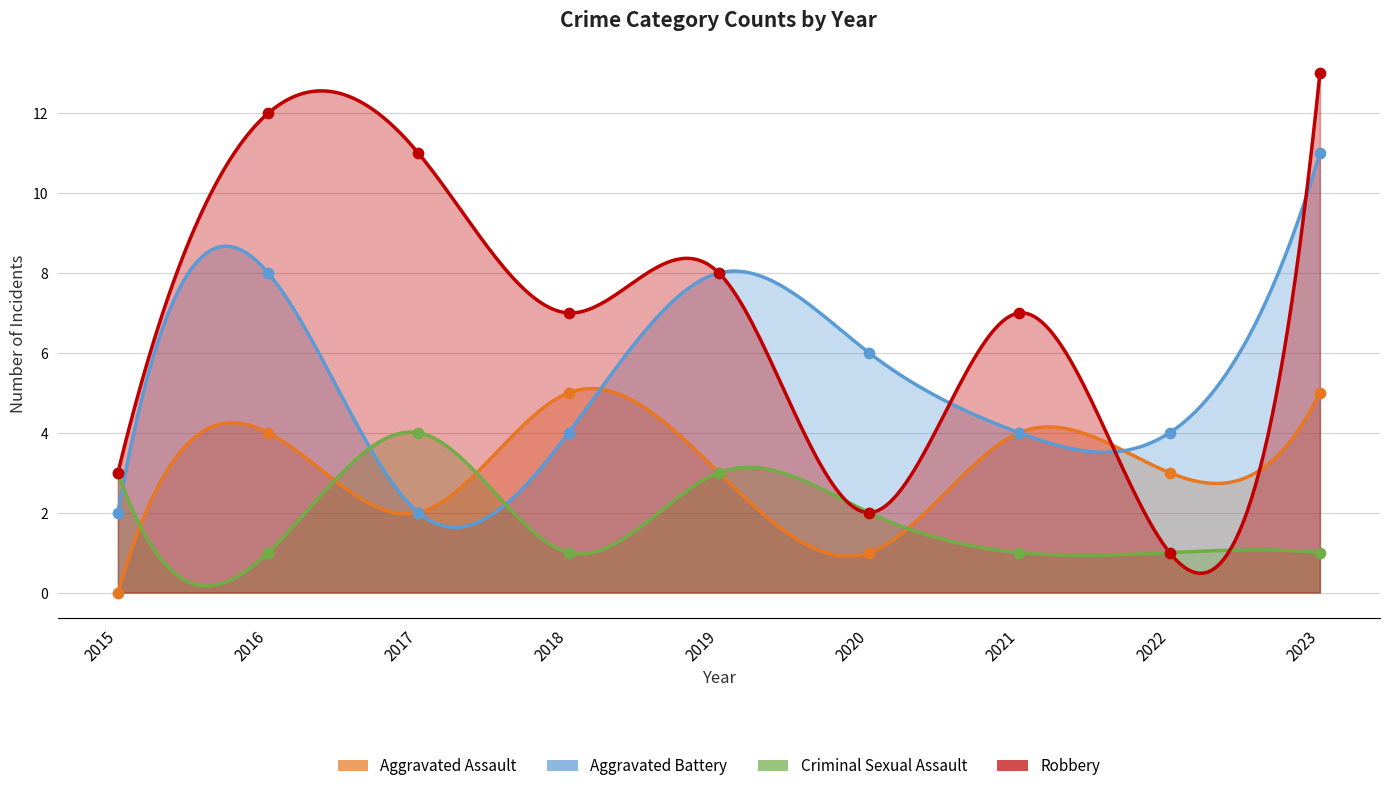

Which series contains the highest Y value?

Robbery